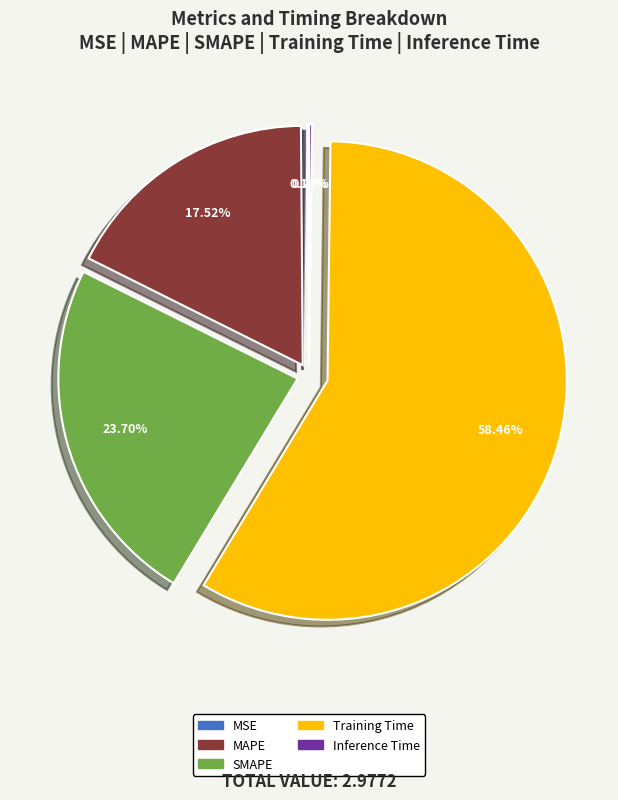

Which category accounts for the majority?

Training Time